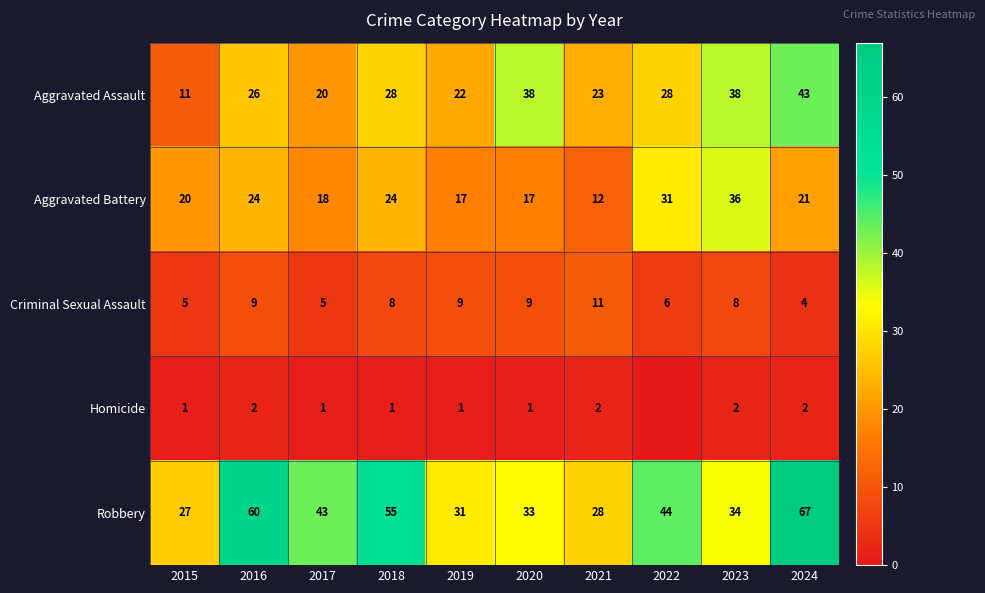

At which label does Aggravated Battery reach its minimum?

2021